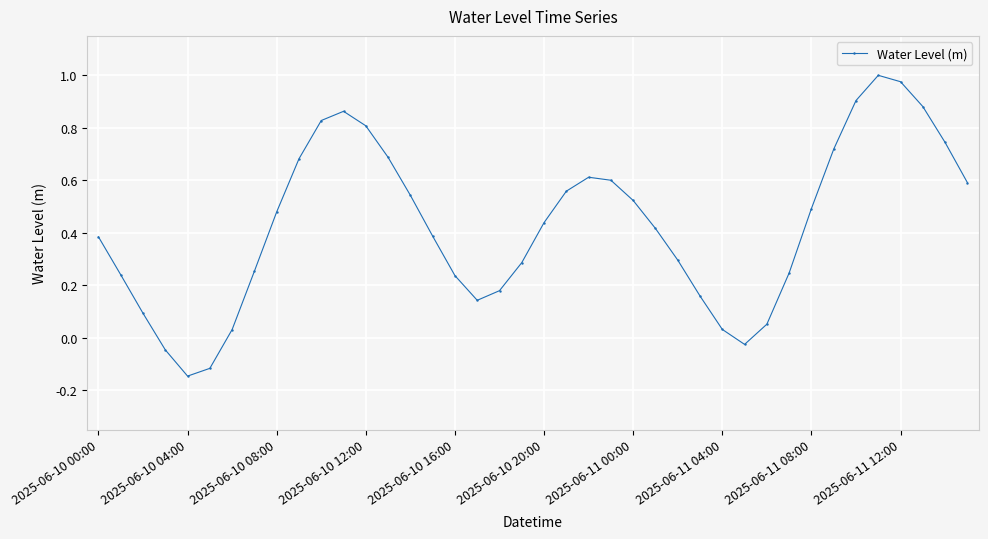

What is the difference between the second highest and minimum values?

1.1